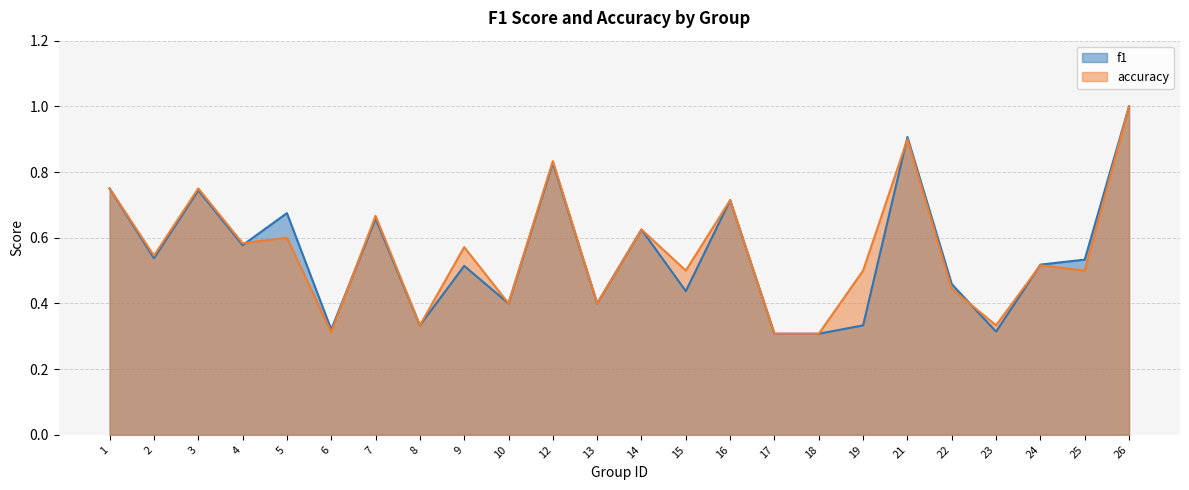

At which category is the sum across all series the highest?

26